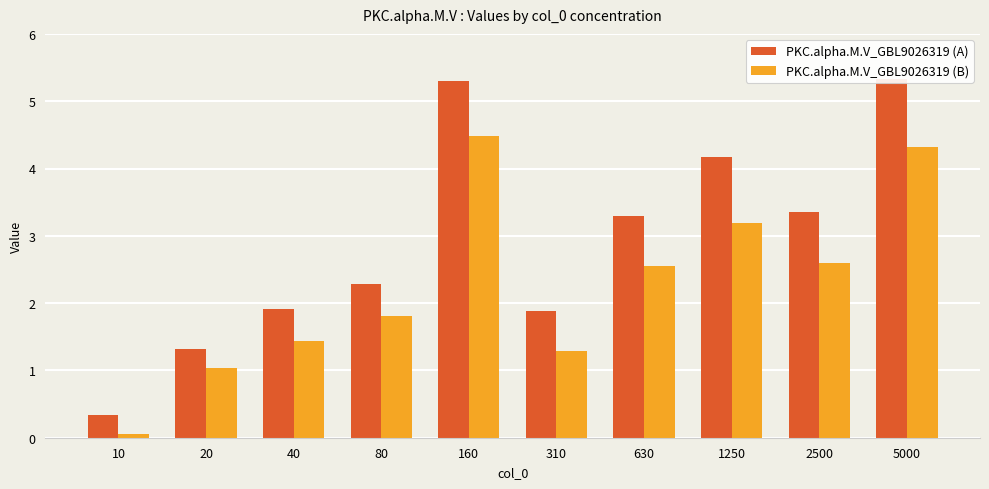

The value of PKC.alpha.M.V_GBL9026319 (A) at 10 is 0.5. True or false?

False